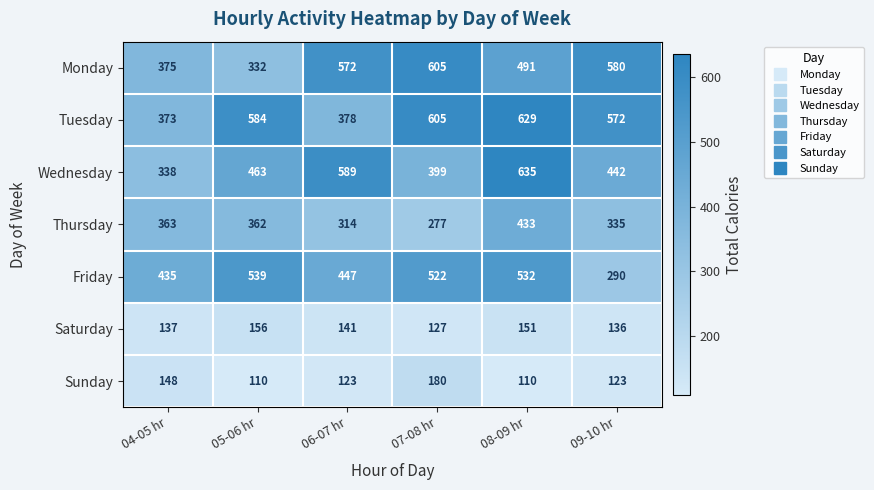

At which label is Thursday closest to 355?

05-06 hr